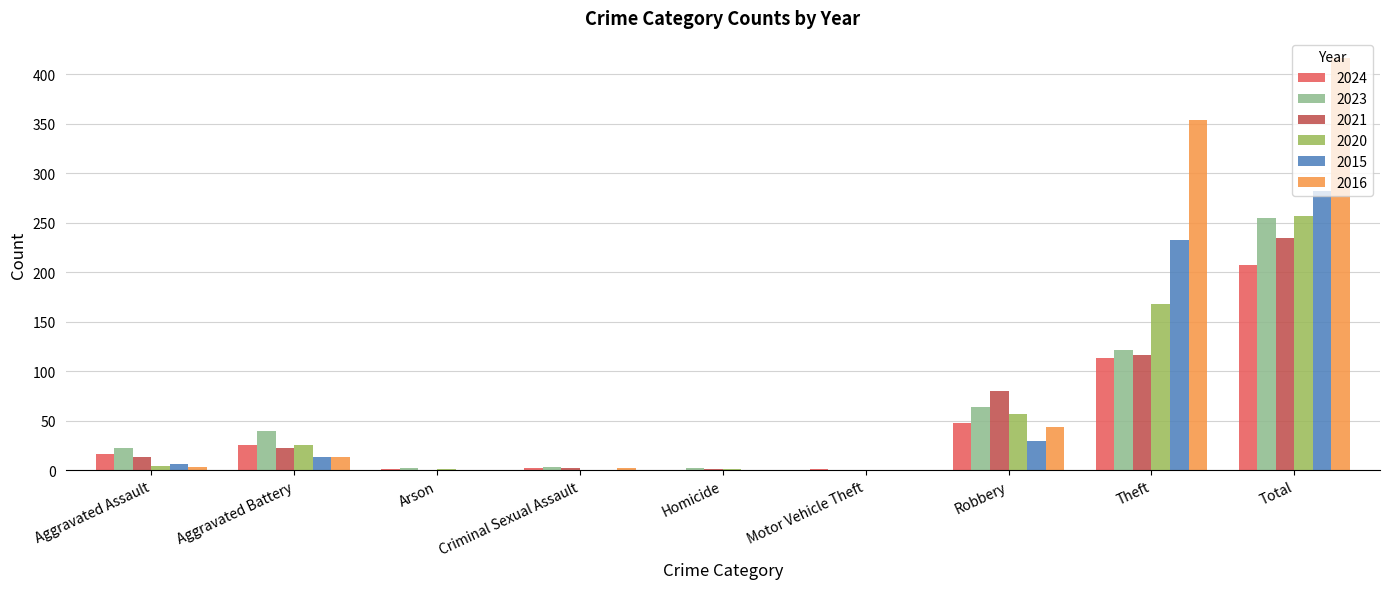

What are all the series names shown in the legend?

2024, 2023, 2021, 2020, 2015, 2016